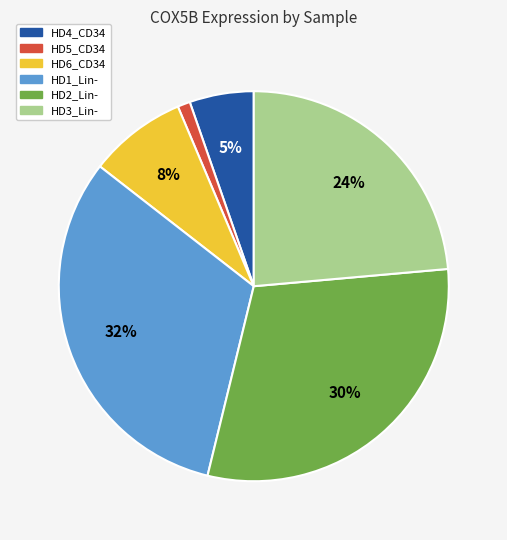

How many slices are in this pie chart?

6